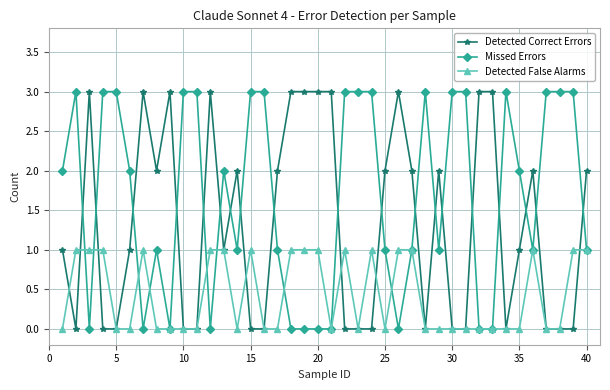

True or false: Detected Correct Errors has more than 1 interior local peaks.

True